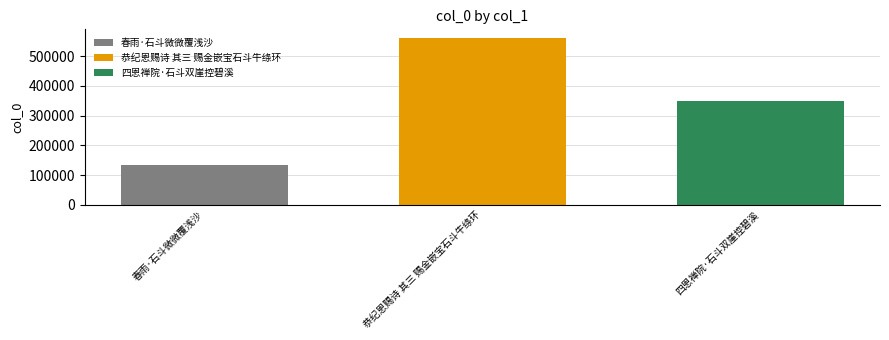

List the labels in order of 恭纪恩赐诗 其三 赐金嵌宝石斗牛绦环 value, largest first.

恭纪恩赐诗 其三 赐金嵌宝石斗牛绦环